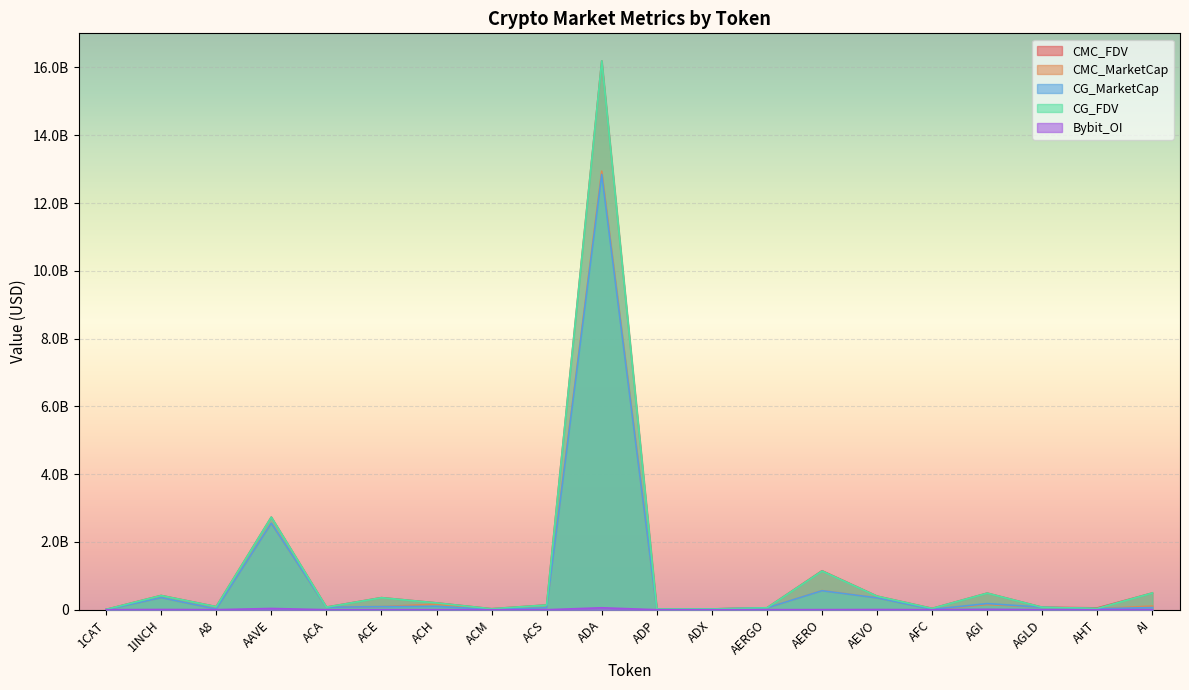

How many lines are shown in the chart?

5